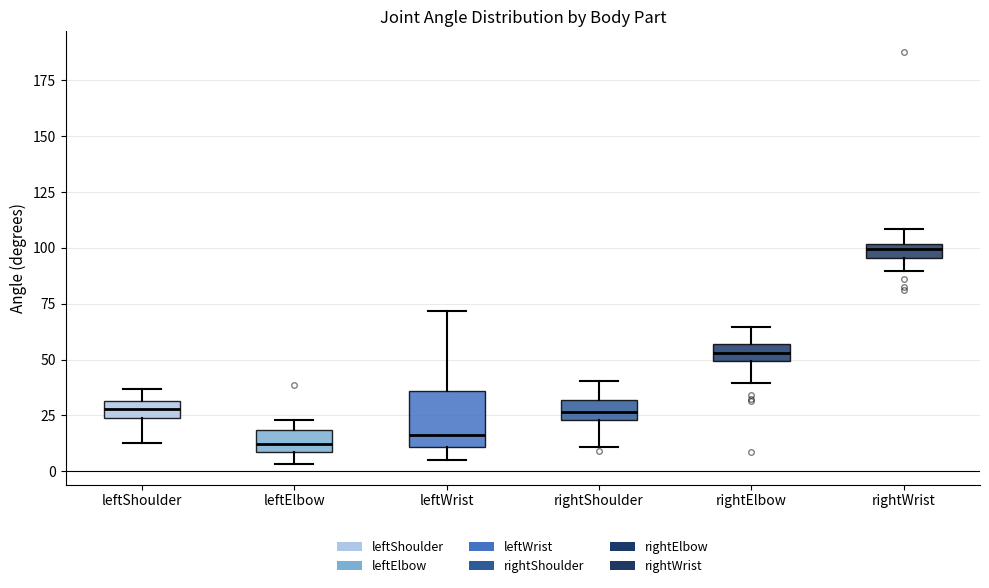

Where is the upper edge of the box for rightWrist on the y-axis? The values are not printed on the chart, so give them approximately, as read against the axis.

100